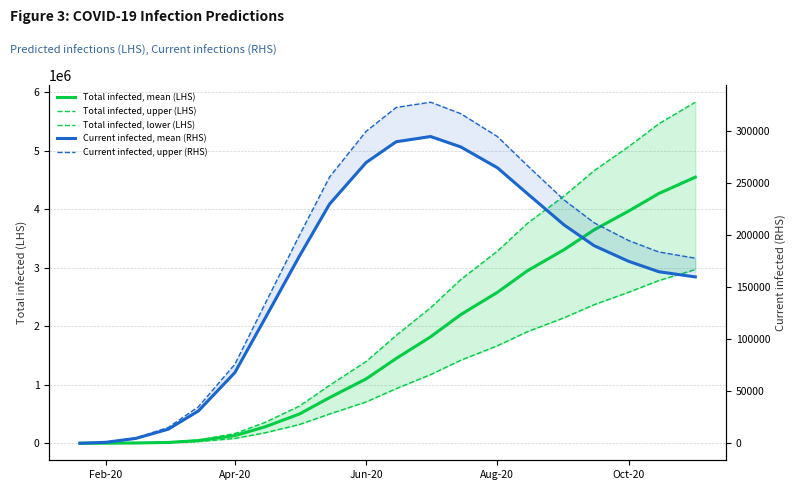

Is this an area chart (filled region under the line)?

No